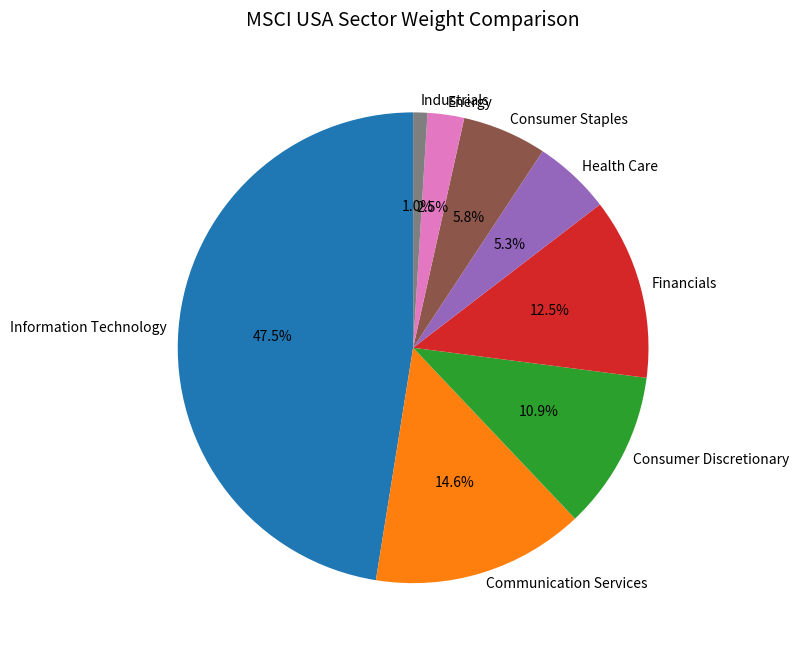

How many segments does this pie chart have?

8